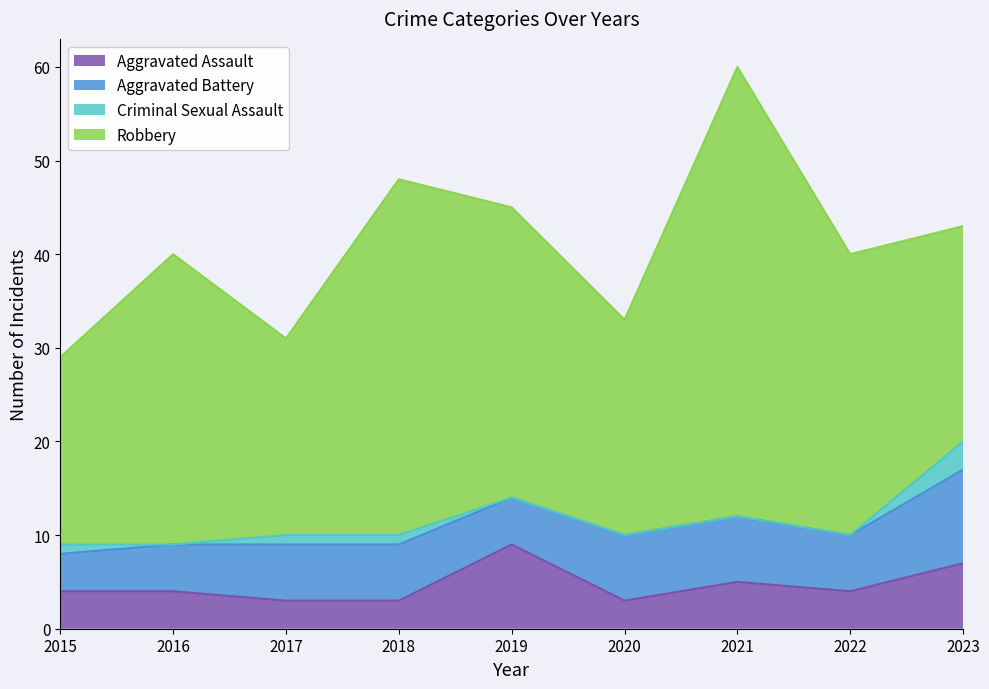

Is it true that Aggravated Battery equals 7 at 2020?

True